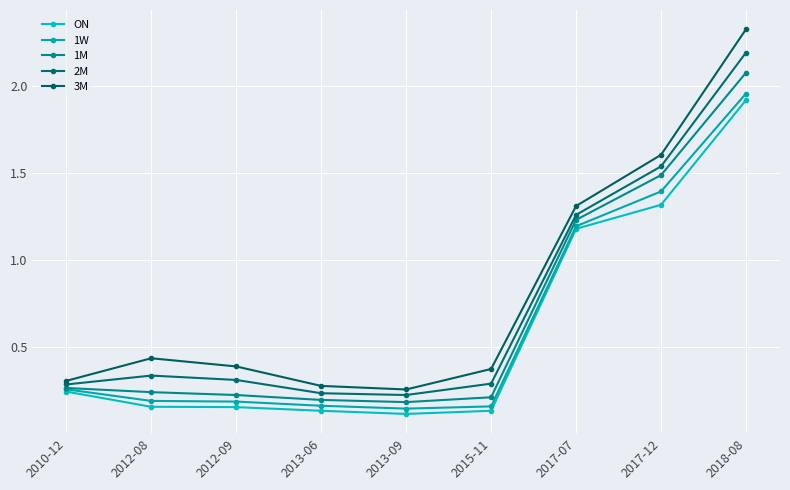

How many lines are shown in the chart?

5